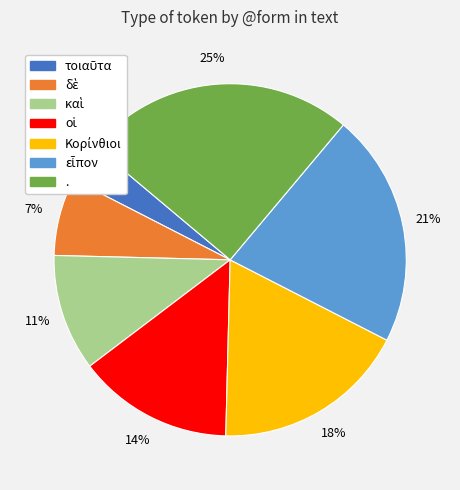

Which category has the biggest portion of the pie?

.